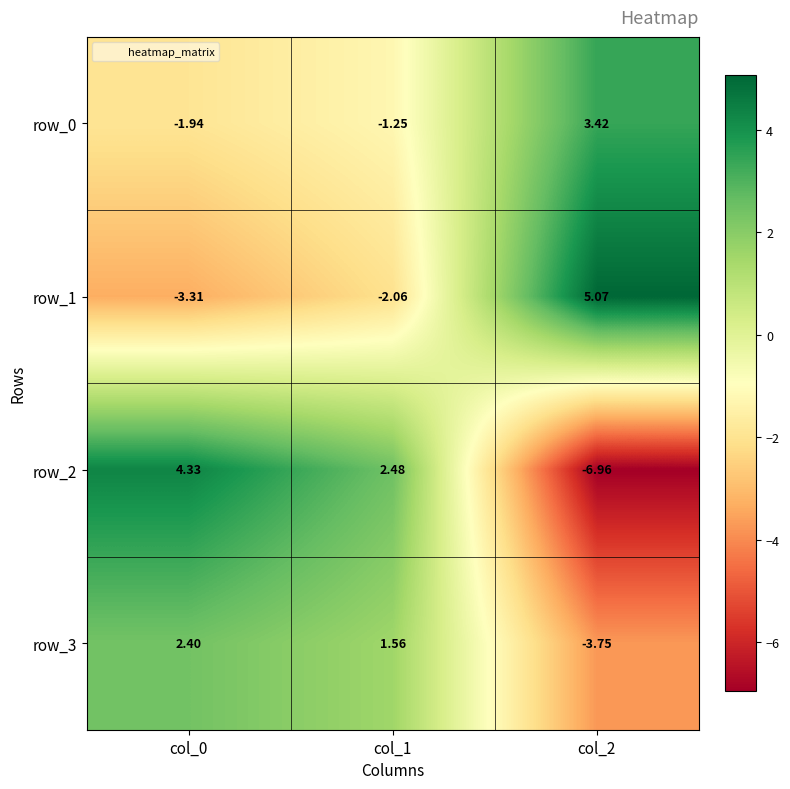

What is the total value across all series at col_2?

-2.2